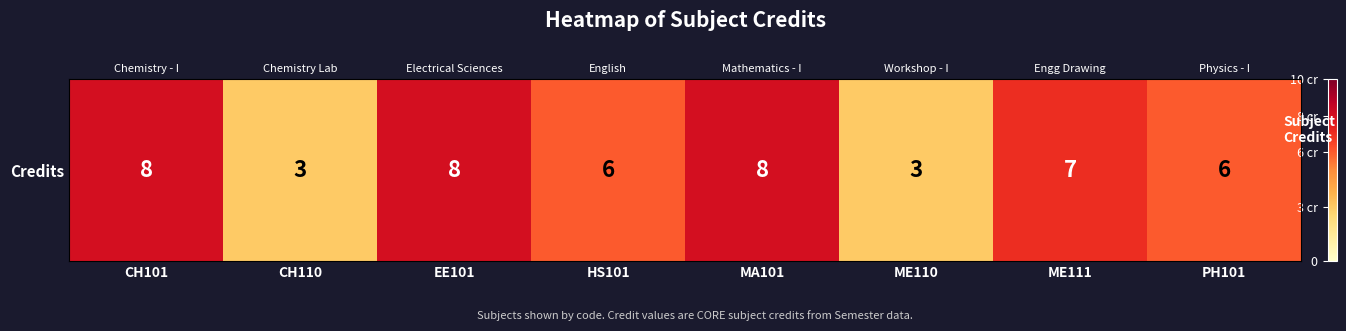

Reading left to right, what are all the values shown in this chart?

CH101=8	CH110=3	EE101=8	HS101=6	MA101=8	ME110=3	ME111=7	PH101=6